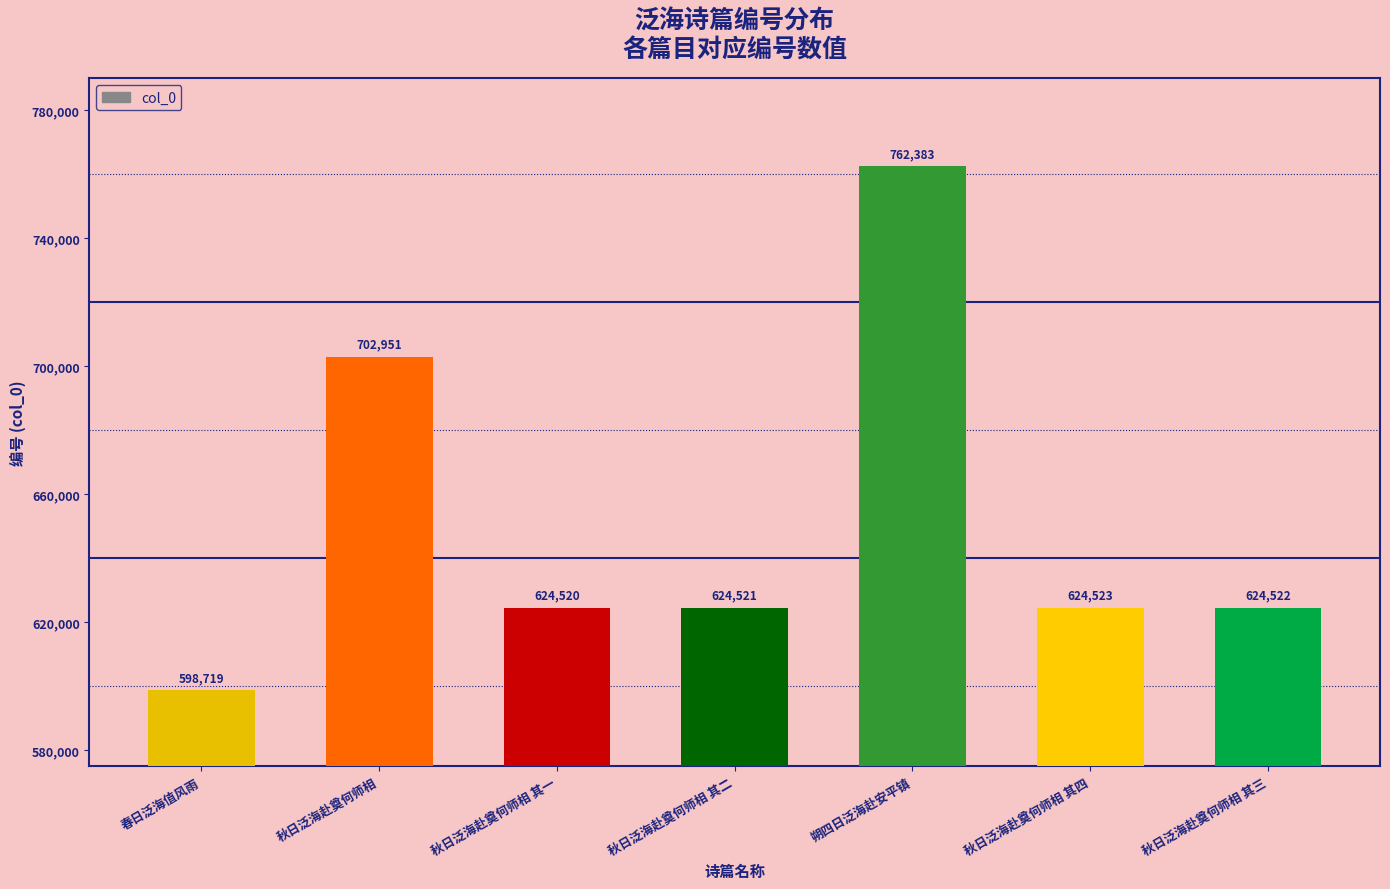

The chart shows a value of 974947 at 秋日泛海赴奠何师相 其四. True or false?

False